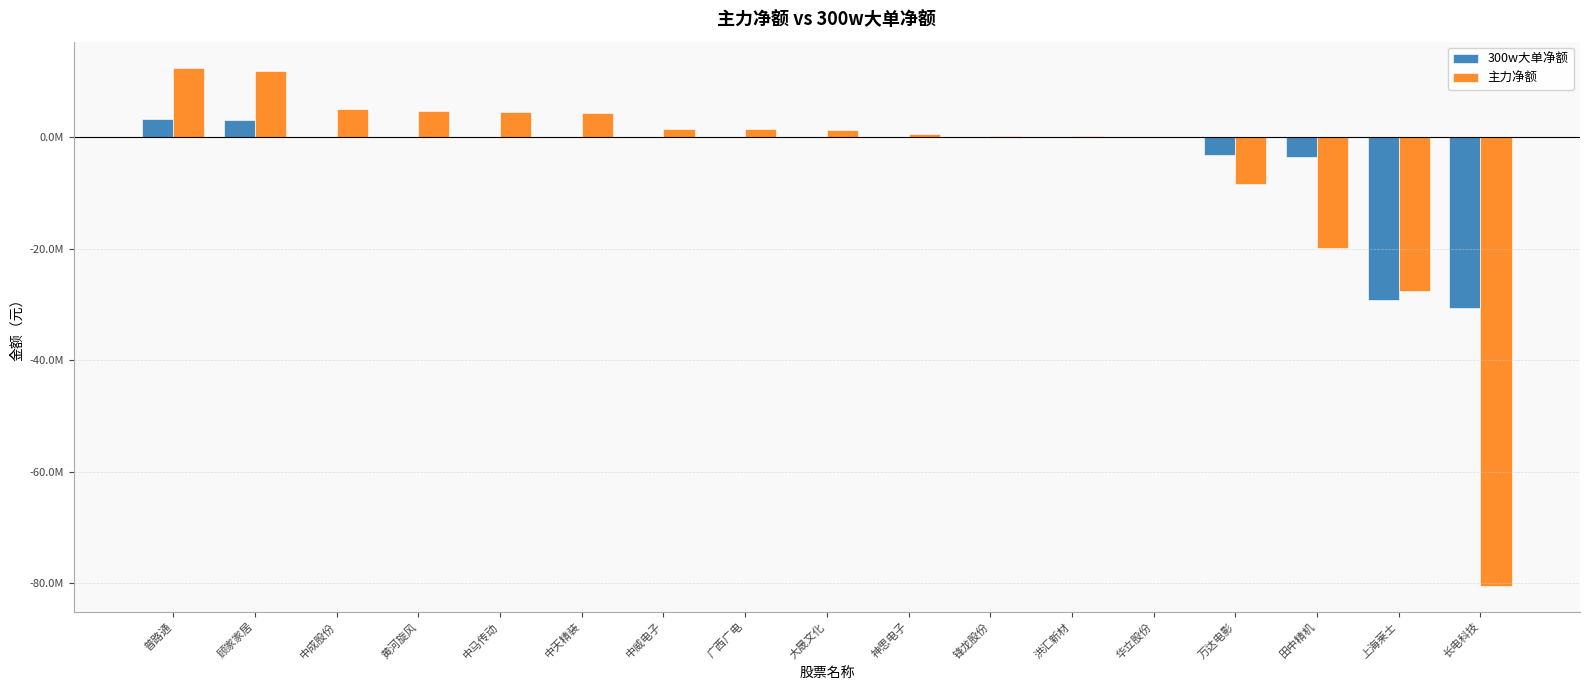

Which has a higher value, 顾家家居 or 黄河旋风?

顾家家居